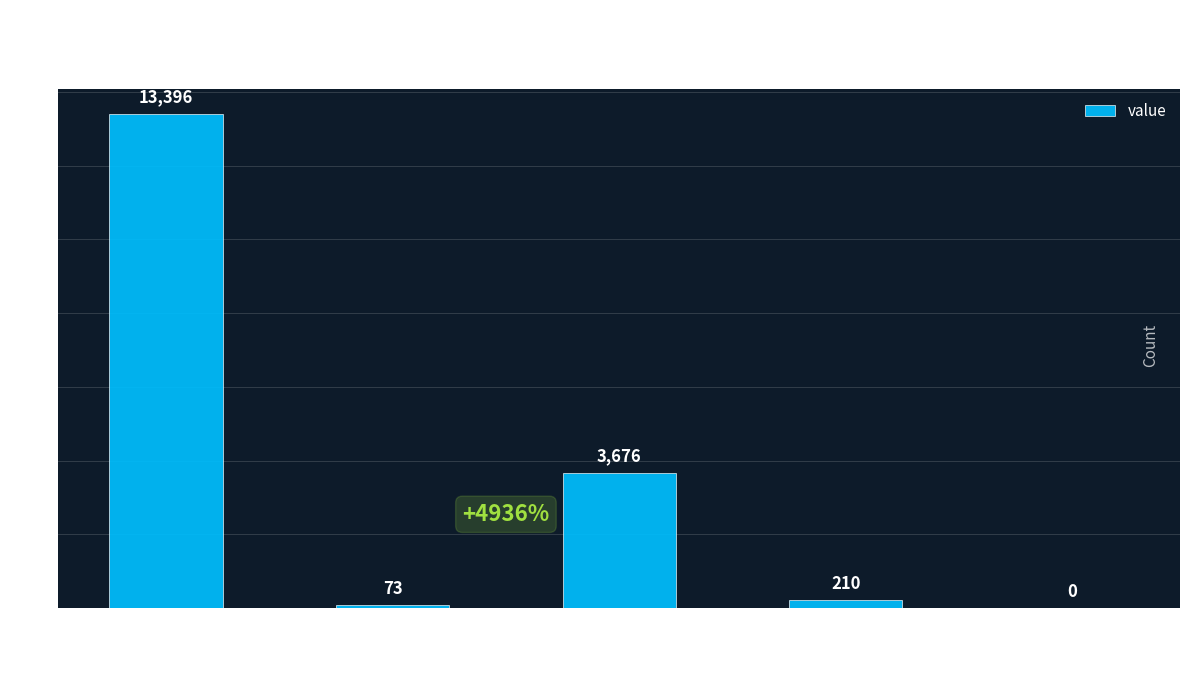

Which category has the highest value across all series?

count